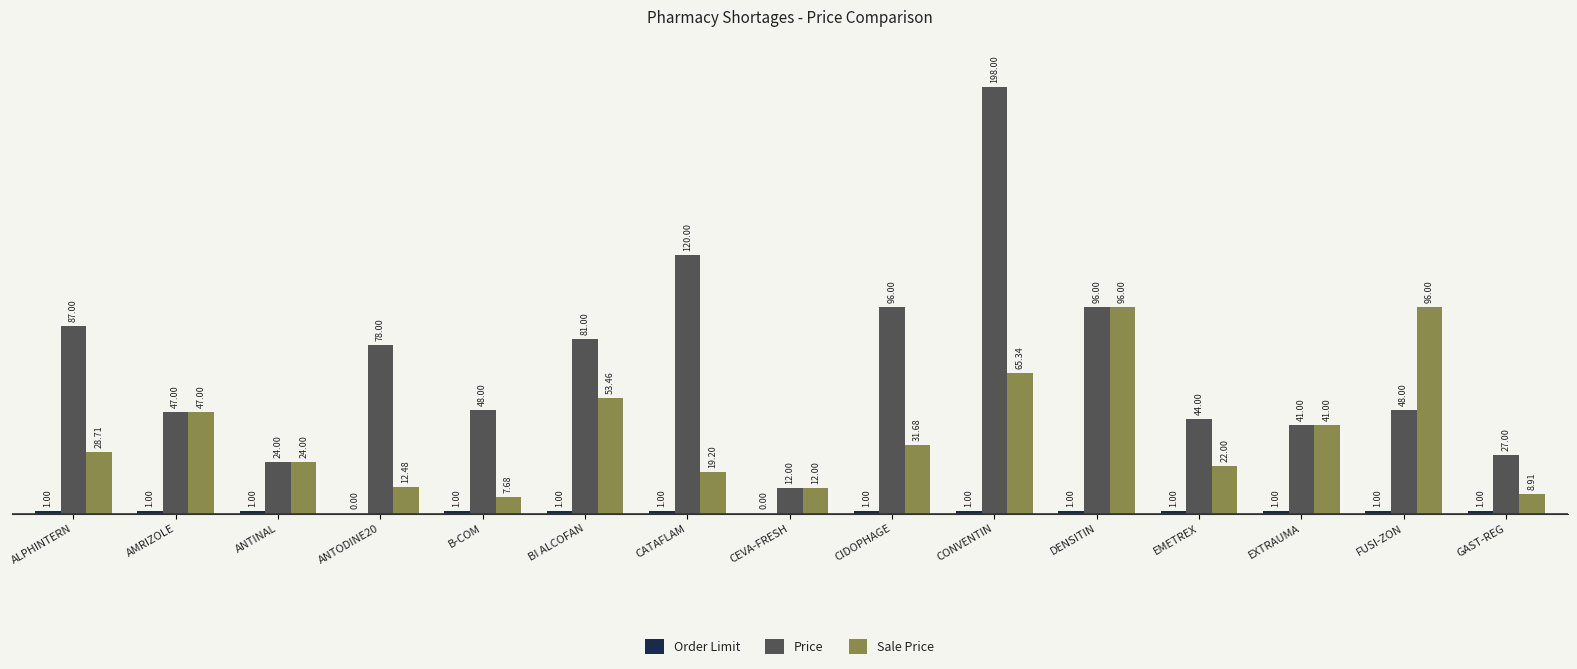

At which label is Sale Price closest to 51?

BI ALCOFAN